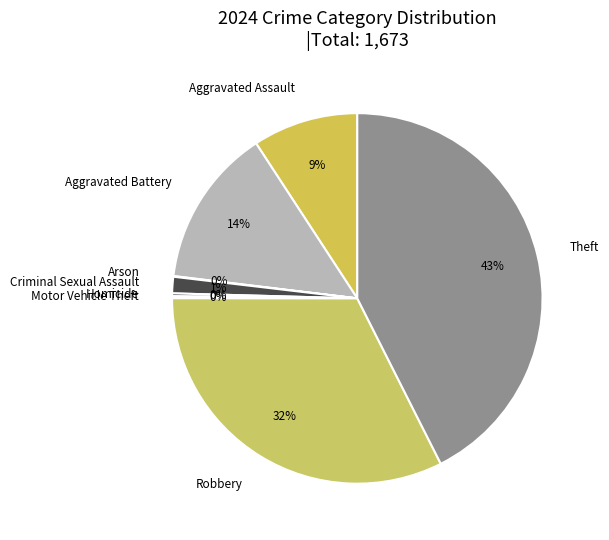

To the nearest percent, what portion does Aggravated Assault represent?

9%